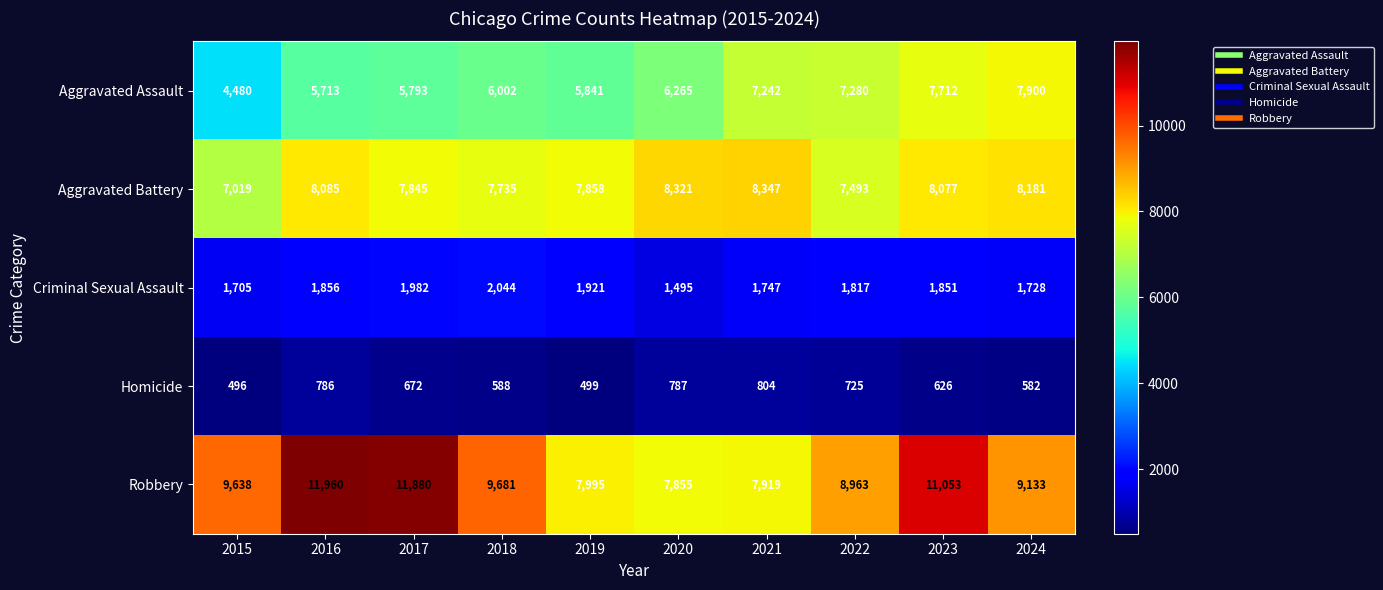

What is the difference between the highest and lowest values at 2023?

10427